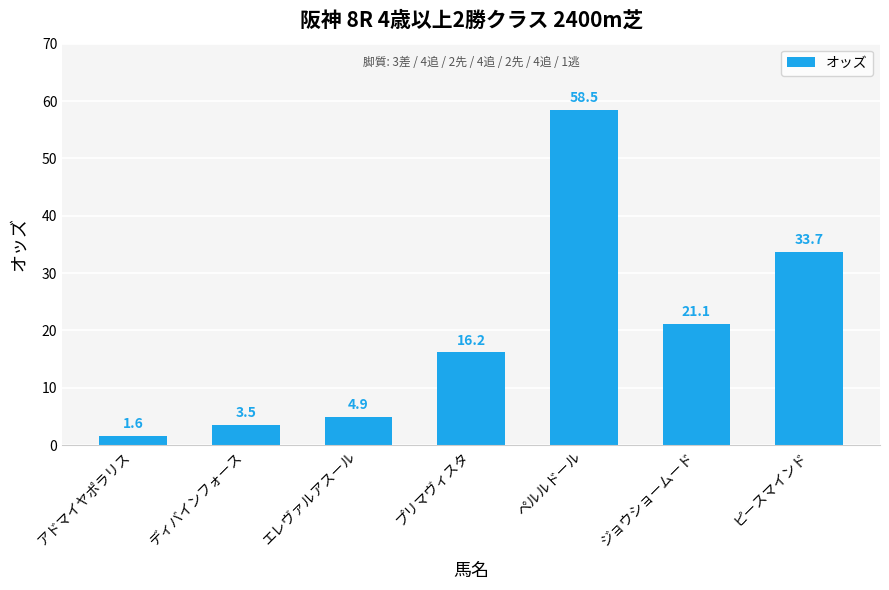

What is the change in value from アドマイヤポラリス to ピースマインド?

+32.1